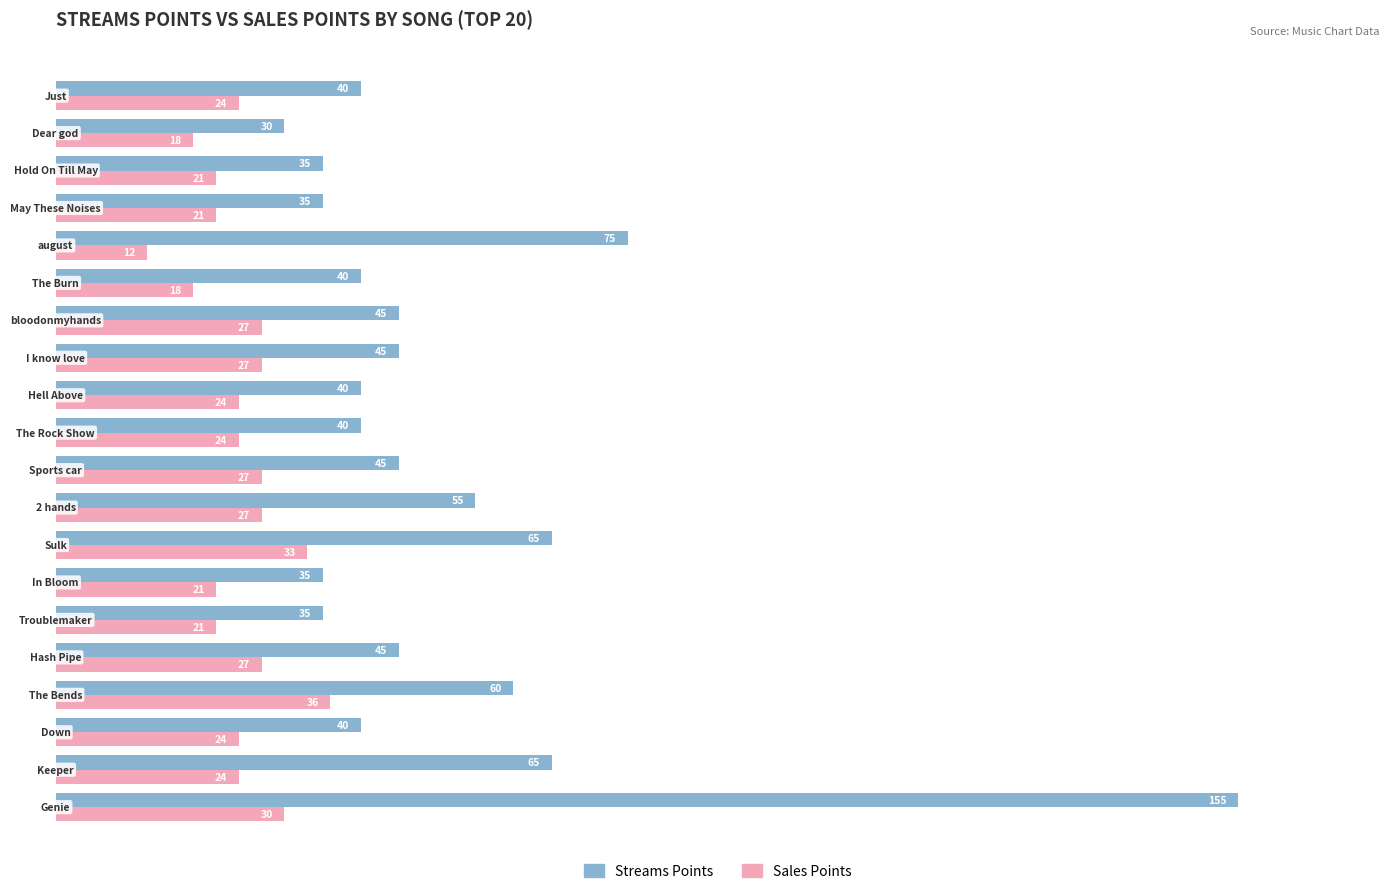

What is the maximum value shown in the chart?

155